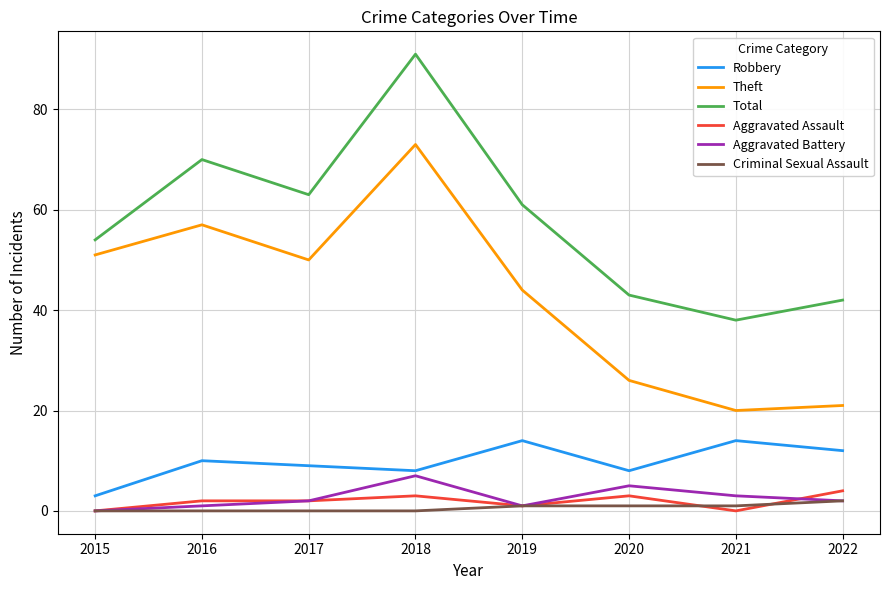

True or false: Aggravated Battery and Total cross at least once.

False